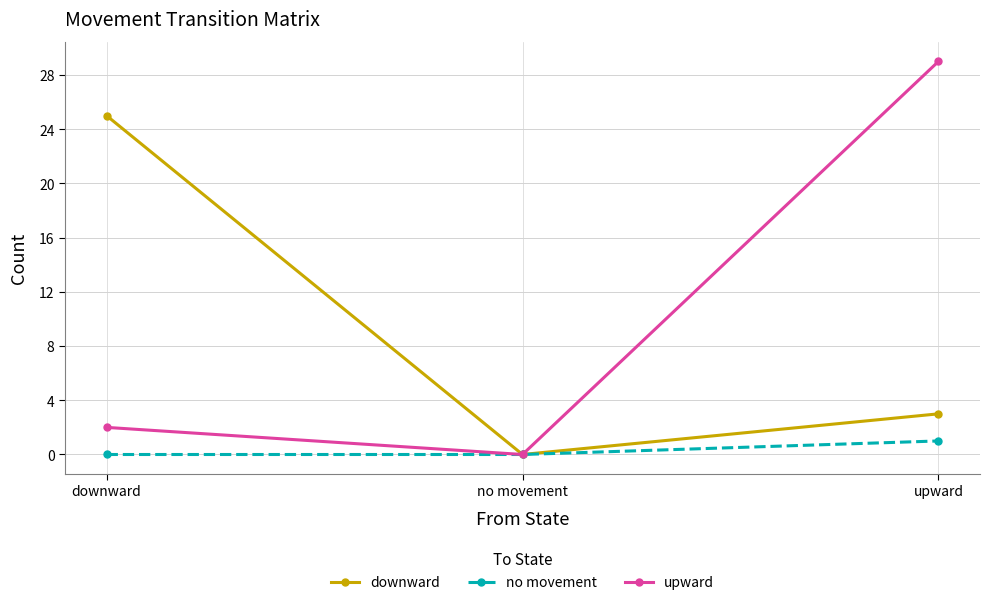

Reading left to right, transcribe all the data shown in this chart.

downward: 25	0	3
no movement: 0	0	1
upward: 2	0	29